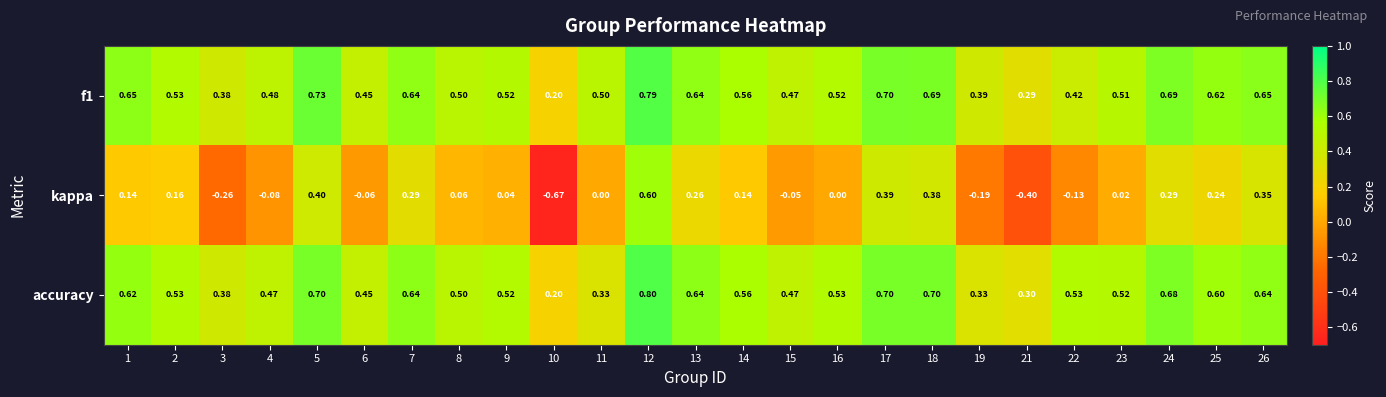

Which series has the widest spread of values?

kappa